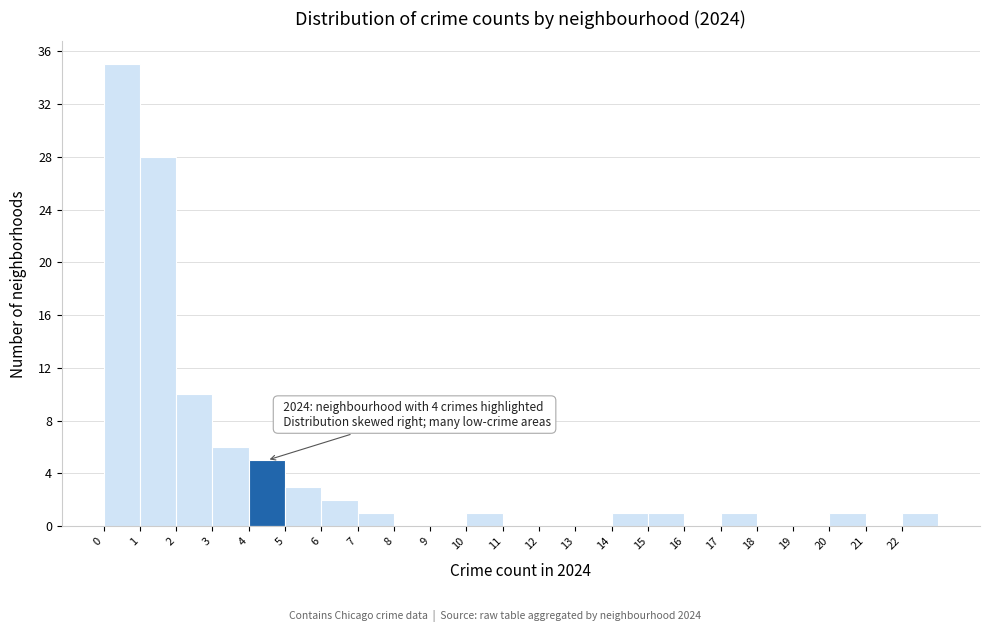

Which range on the x-axis has the tallest bar?

0 to 1